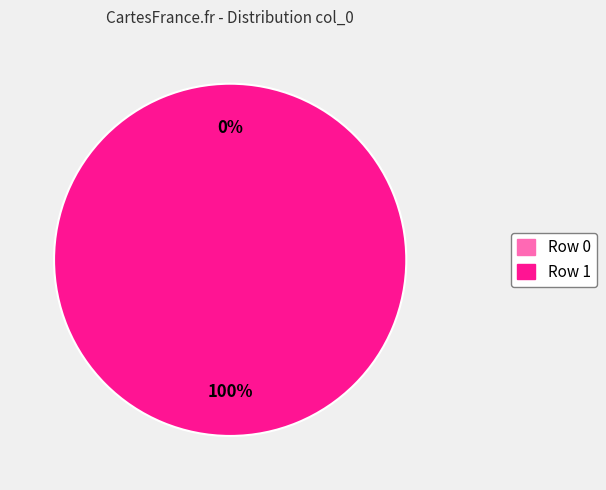

How many segments does this pie chart have?

2